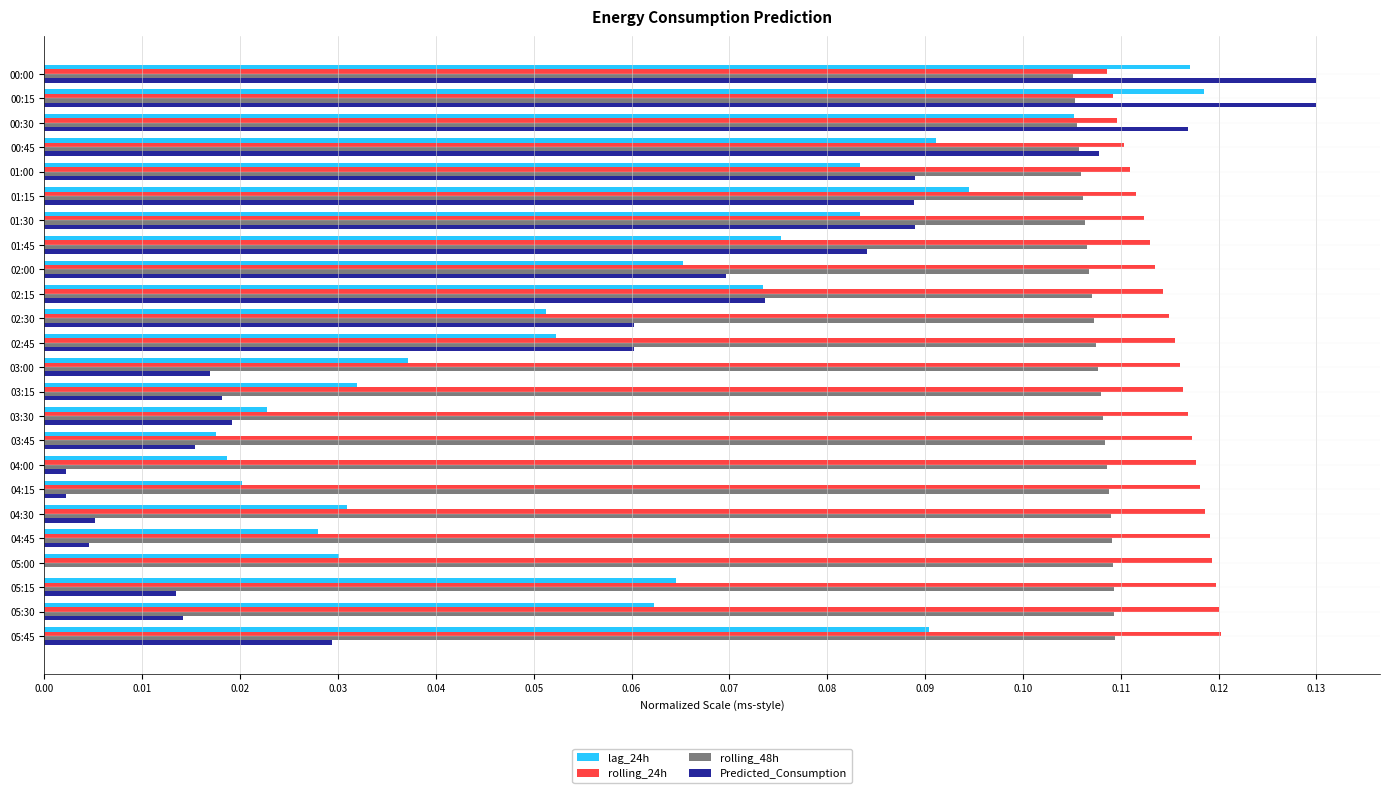

Which series changed the most between 00:45 and 05:45?

Predicted_Consumption